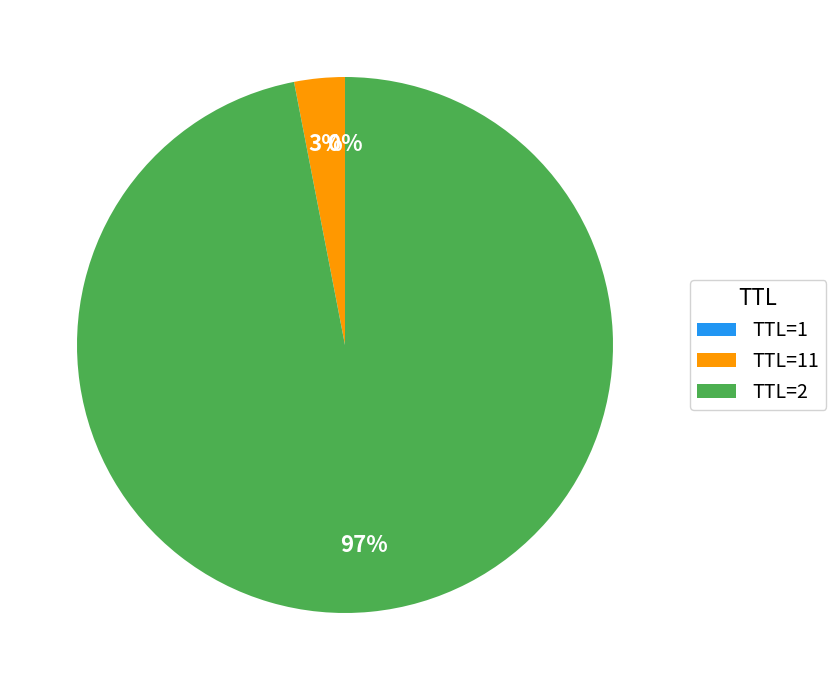

What percentage is the TTL=2 slice, to the nearest percent?

97%